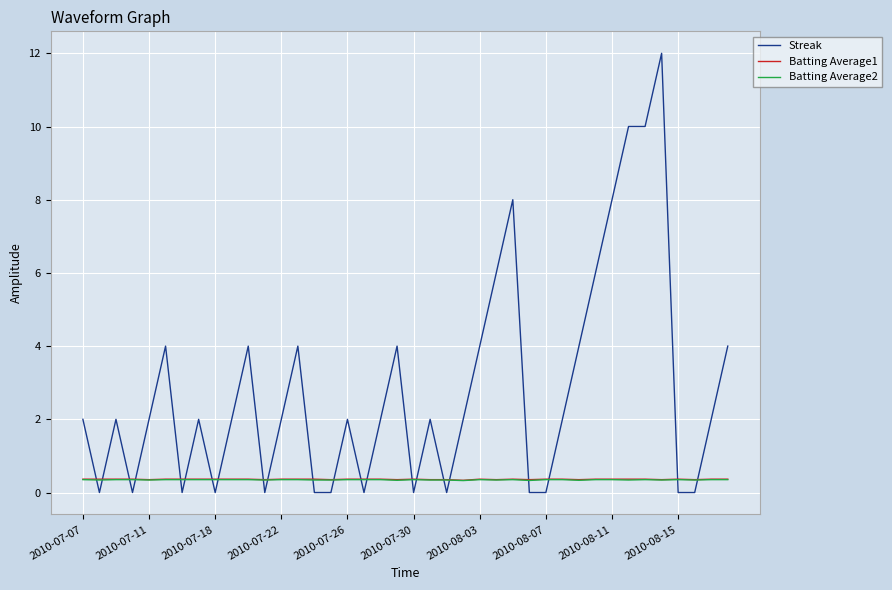

At how many categories does at least one series exceed 9?

3